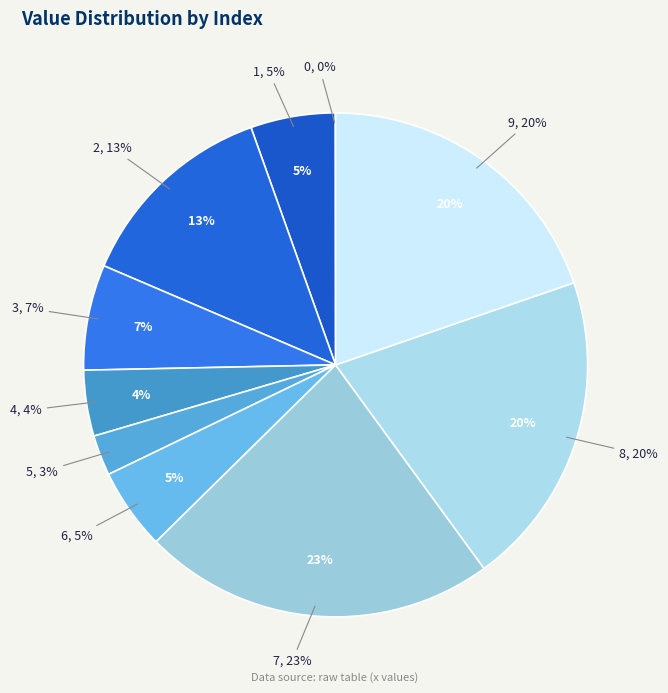

The 9 slice represents 20% of the pie. True or false?

True